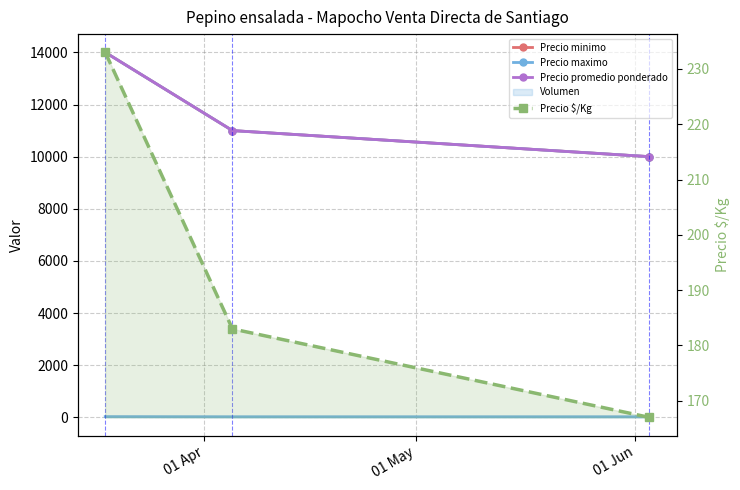

What position from the left is 01 Jun?

3